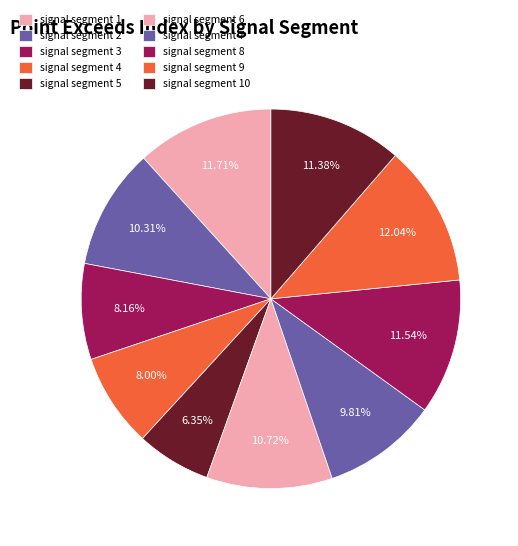

How many slices are in this pie chart?

10